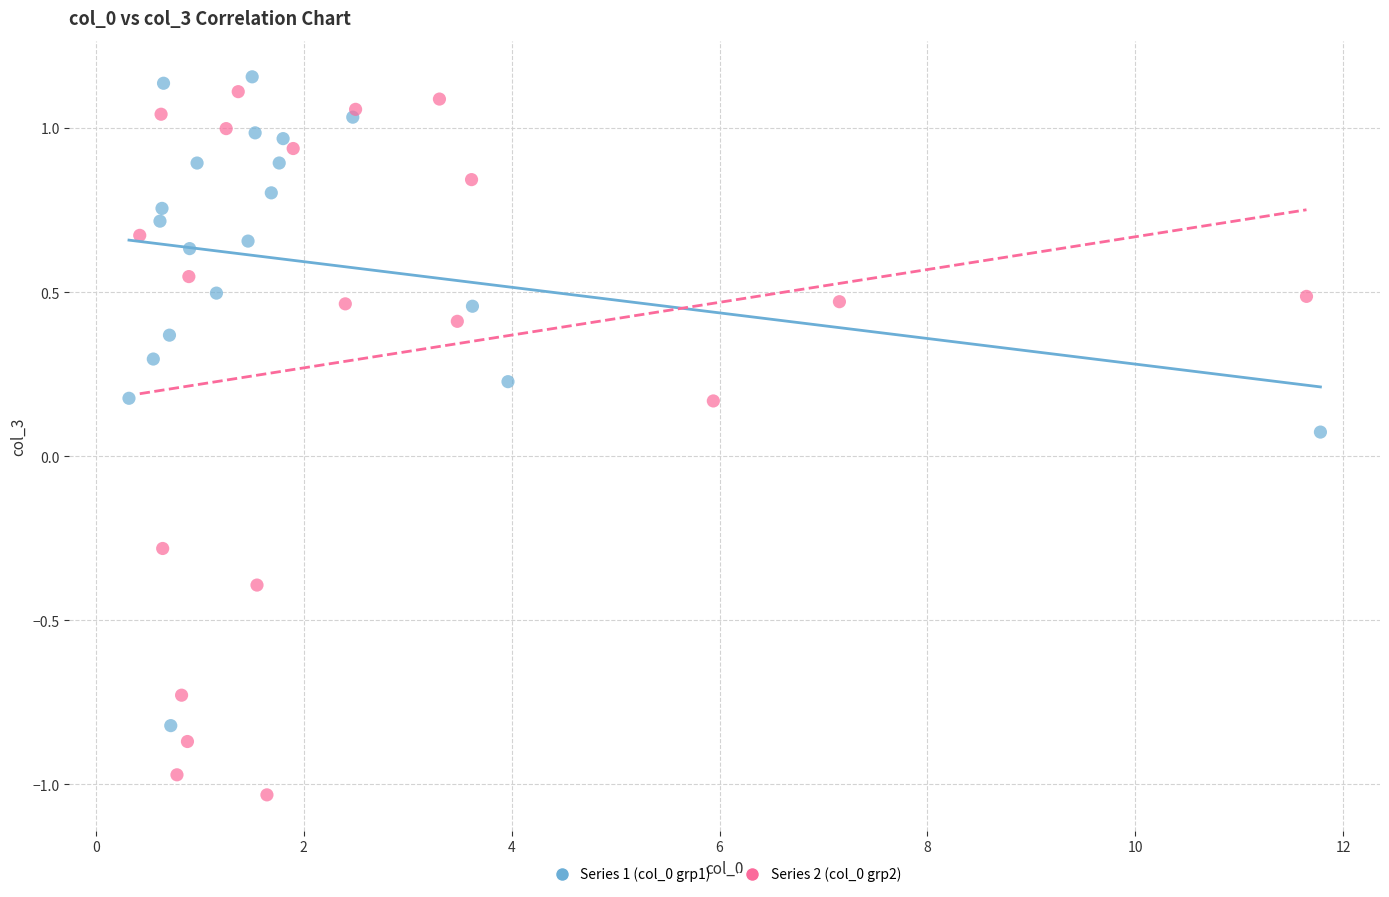

Which series has the widest spread of Y values?

Series 2 (col_0 grp2)